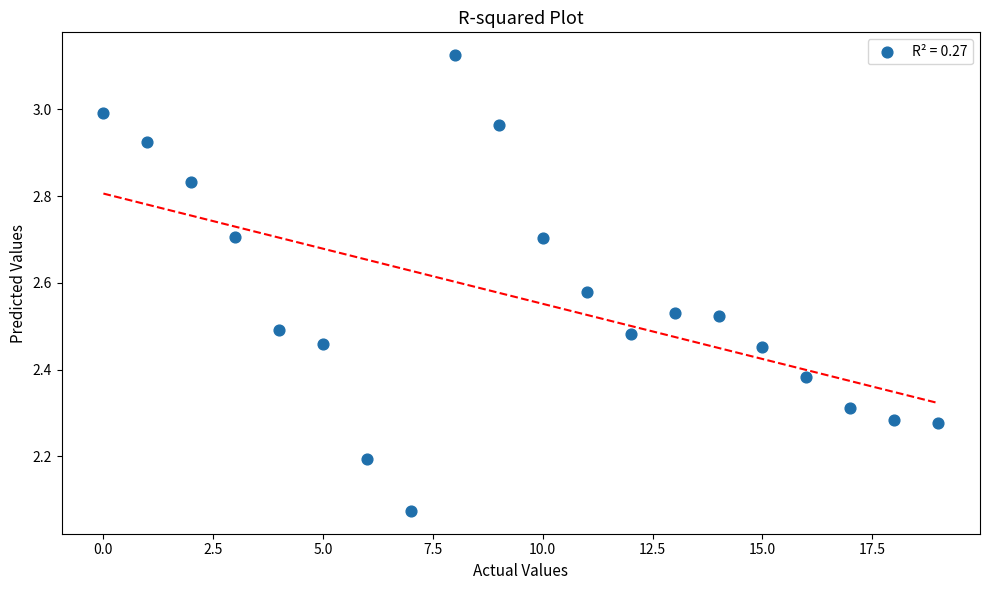

What is the range of Y values (max minus min)?

1.1